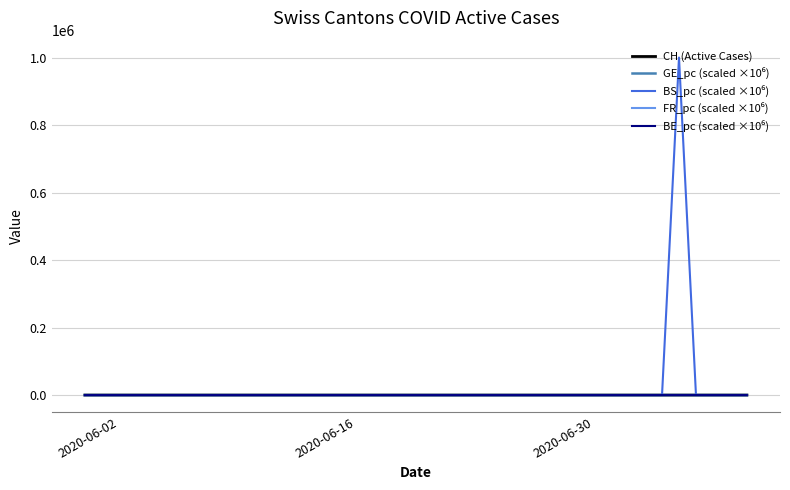

What is the greatest value displayed?

1000000.0